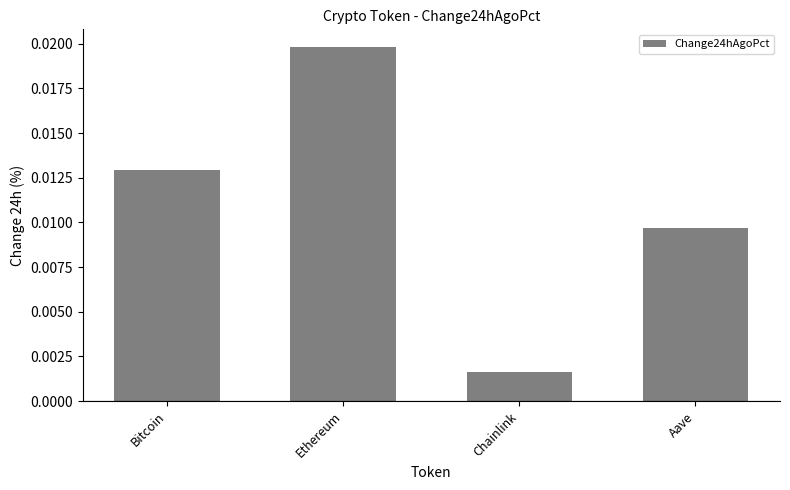

Between Ethereum and Aave, which is larger?

Ethereum